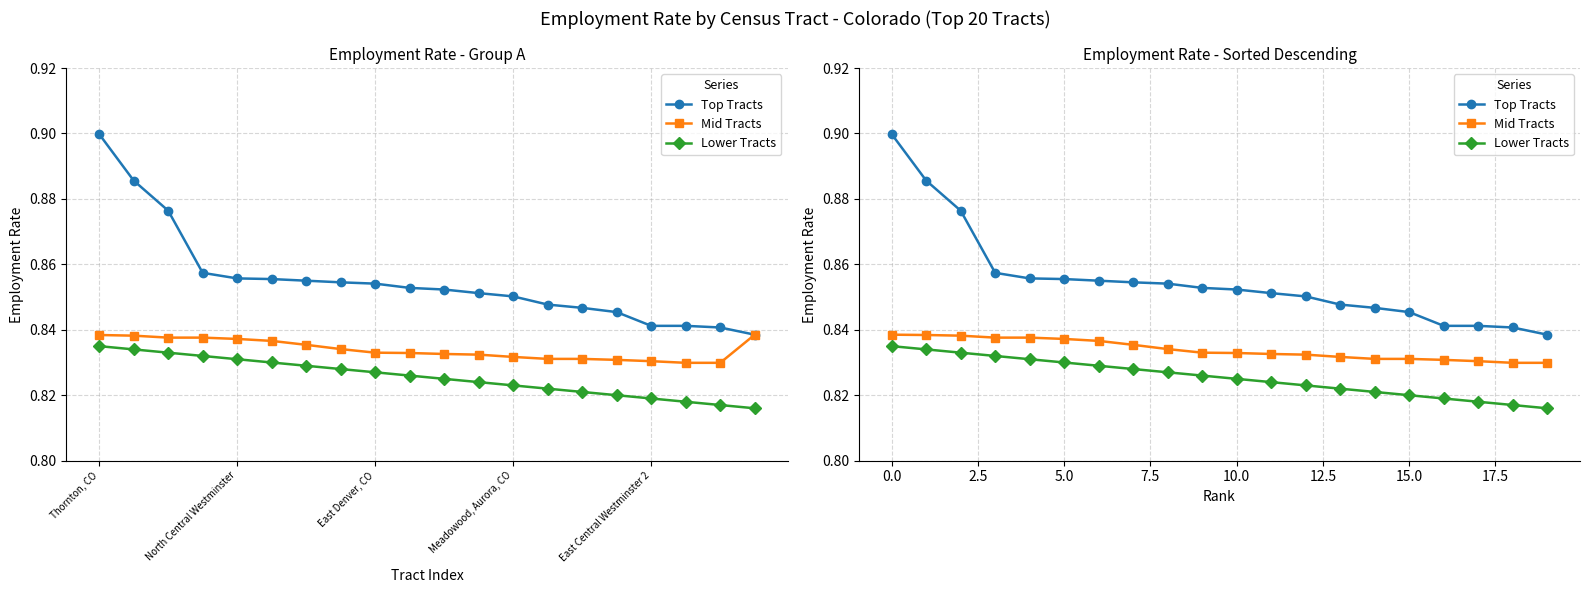

Which series has the largest total across all categories?

Top Tracts